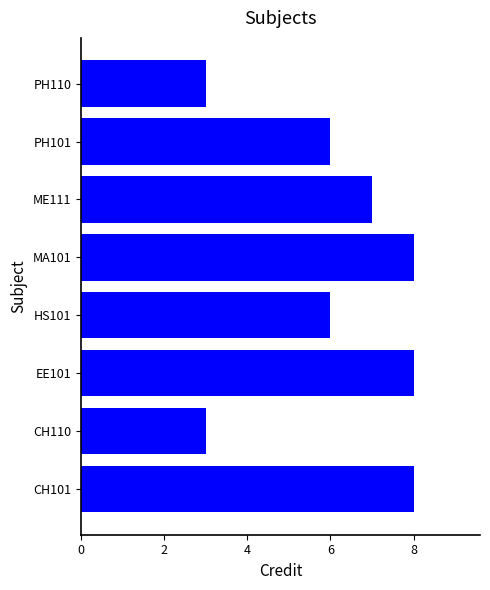

Which has a higher value, CH110 or CH101?

CH101